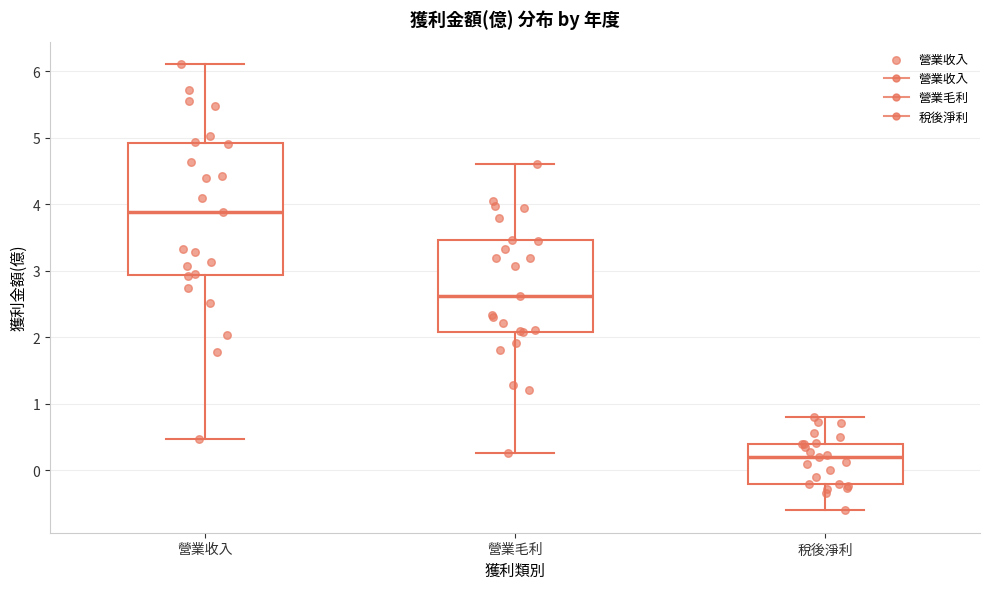

Reading left to right, transcribe this box plot: for each box, give where its median line is, the range the box spans, and where its two whiskers end, as read against the y-axis. The values are not printed on the chart, so give them approximately, as read against the axis.

營業收入: median 3.9, box 2.9 to 4.9, whiskers 0.5 to 6.1
營業毛利: median 2.6, box 2.1 to 3.5, whiskers 0.3 to 4.6
稅後淨利: median 0.2, box -0.2 to 0.4, whiskers -0.6 to 0.8